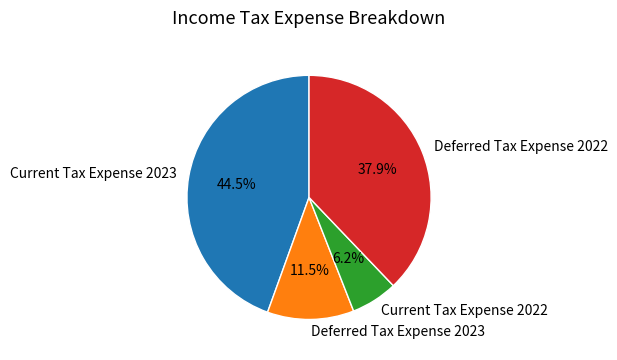

Count the number of slices in the pie.

4